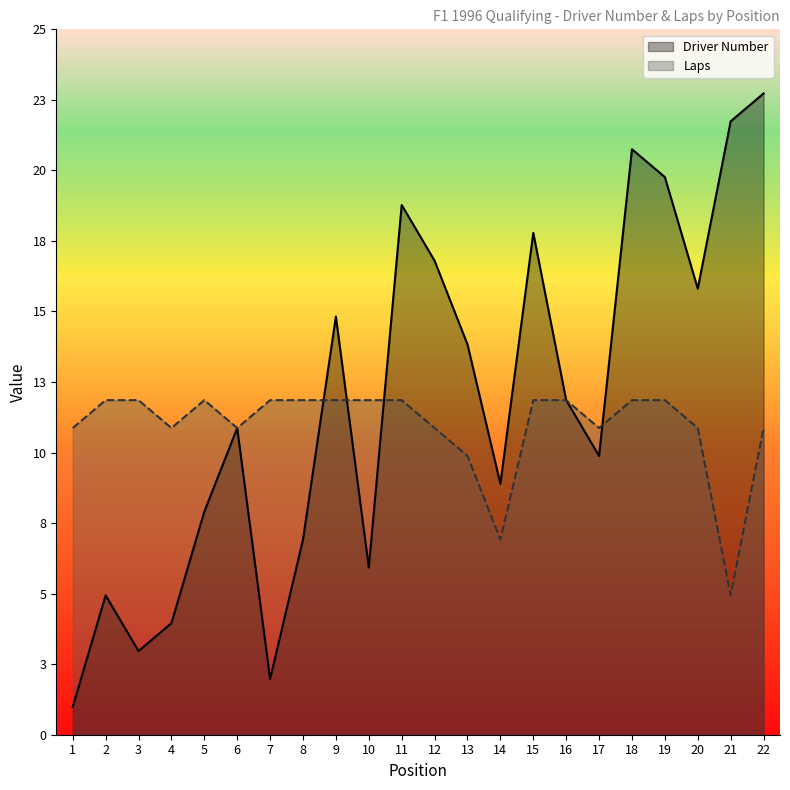

Reading left to right, what are all the values shown in this chart?

Driver Number: 1	5	3	4	8	11	2	7	15	6	19	17	14	9	18	12	10	21	20	16	22	23
Laps: 11	12	12	11	12	11	12	12	12	12	12	11	10	7	12	12	11	12	12	11	5	11